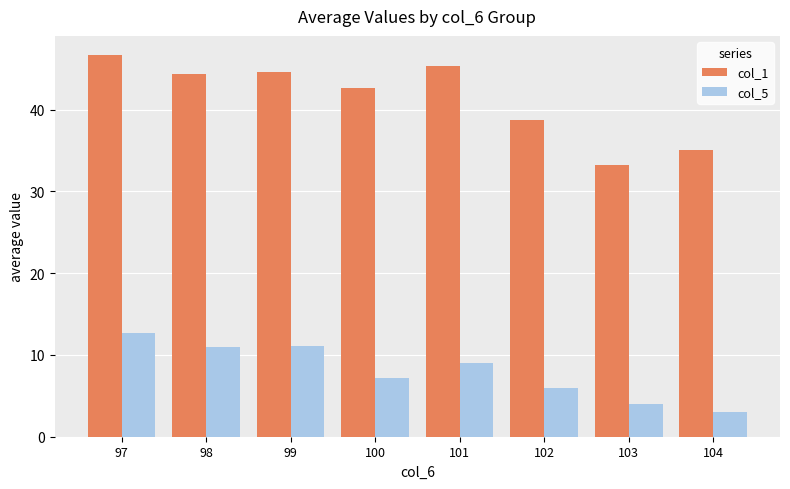

What is the difference between the col_5 values at 102 and 100?

1.2